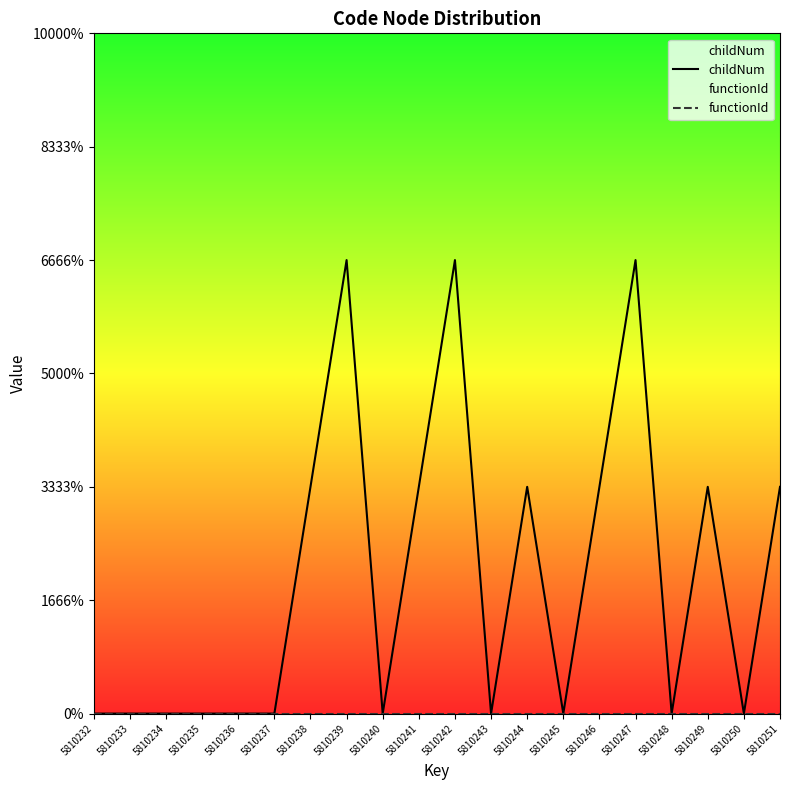

Which series has the largest range (max minus min)?

childNum